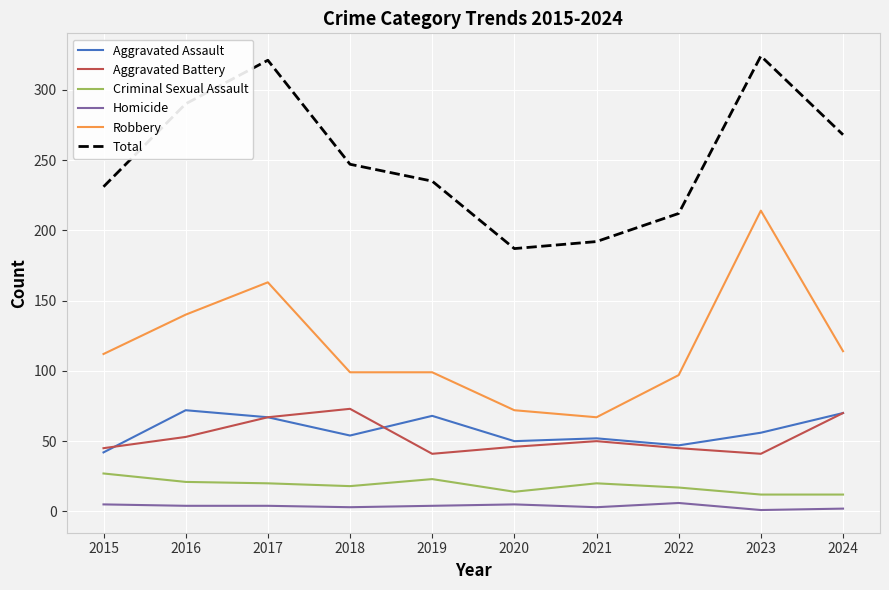

What is the average value of the Total series?

251